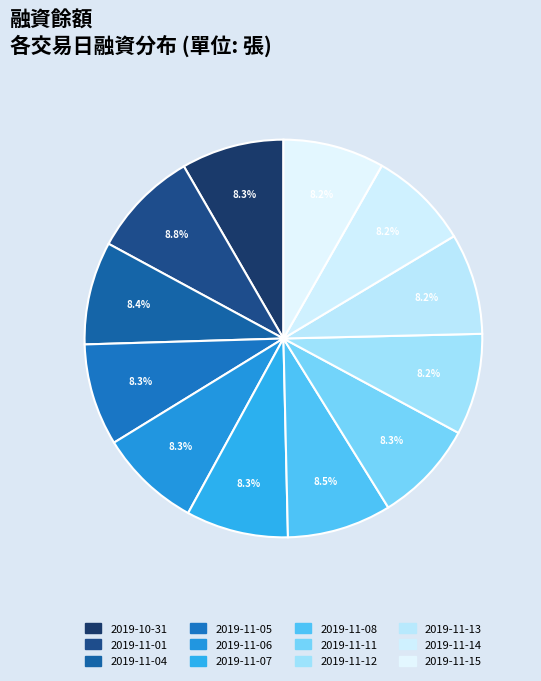

How many slices are in this pie chart?

12